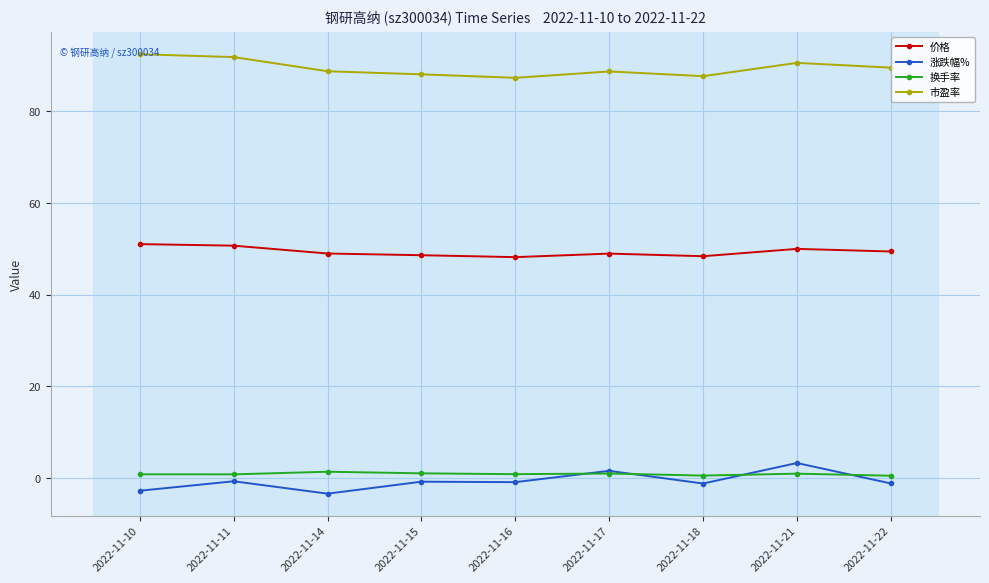

Does the chart have visible grid lines?

Yes